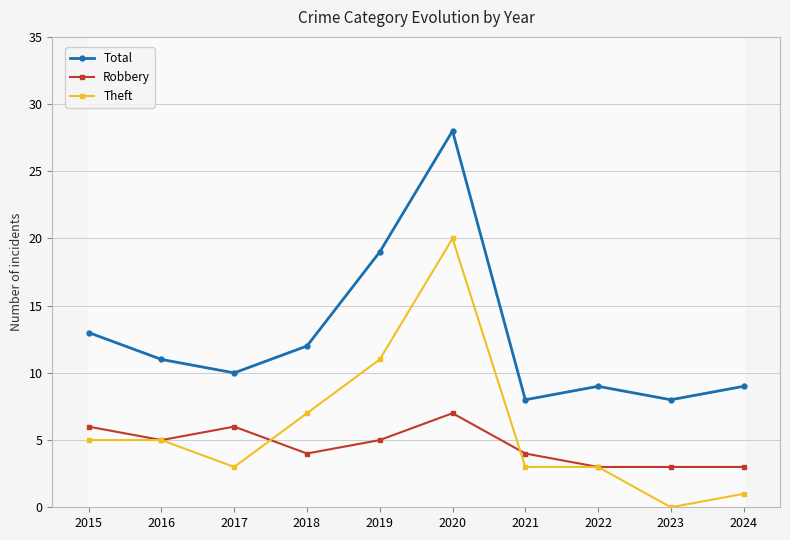

Which series has the largest total across all categories?

Total